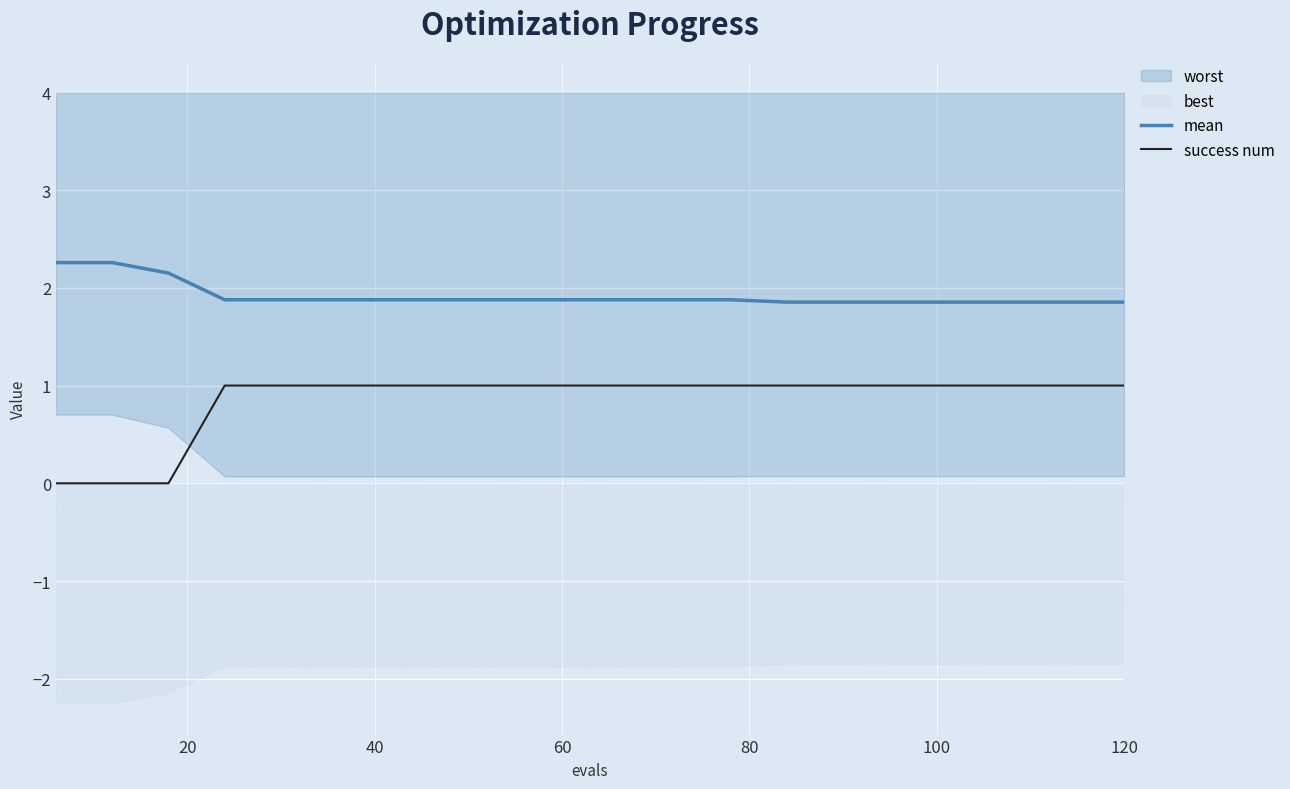

Count the number of categories in the chart.

20